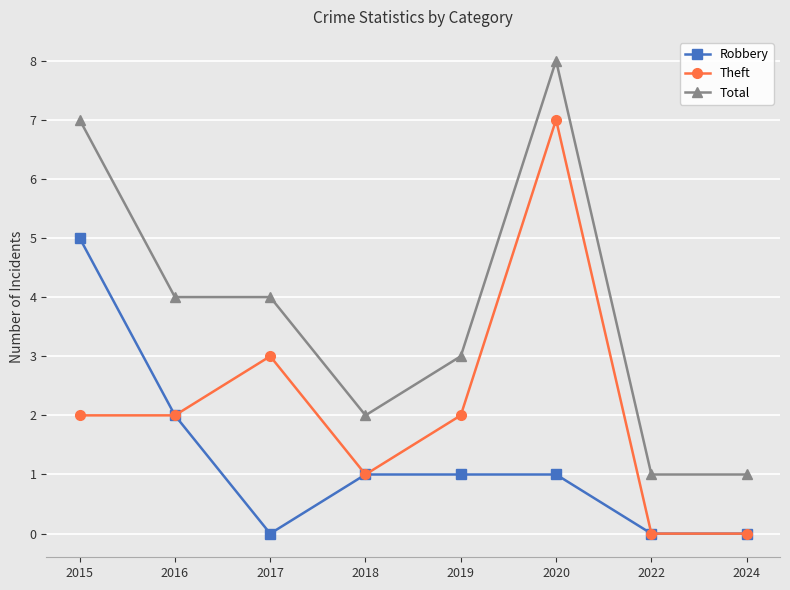

Is this an area chart (filled region under the line)?

No